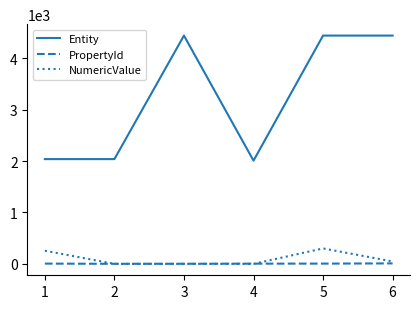

At which category is the sum across all series the highest?

5